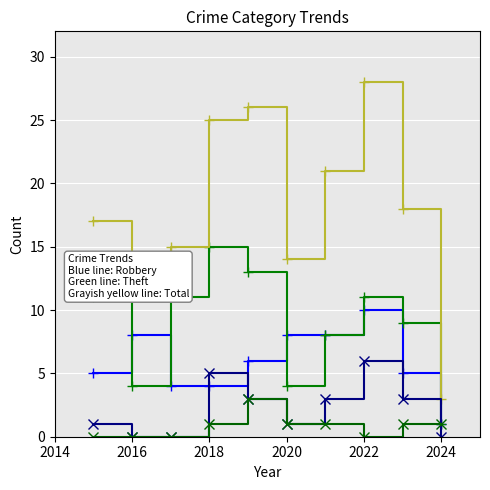

What is the greatest value displayed?

28